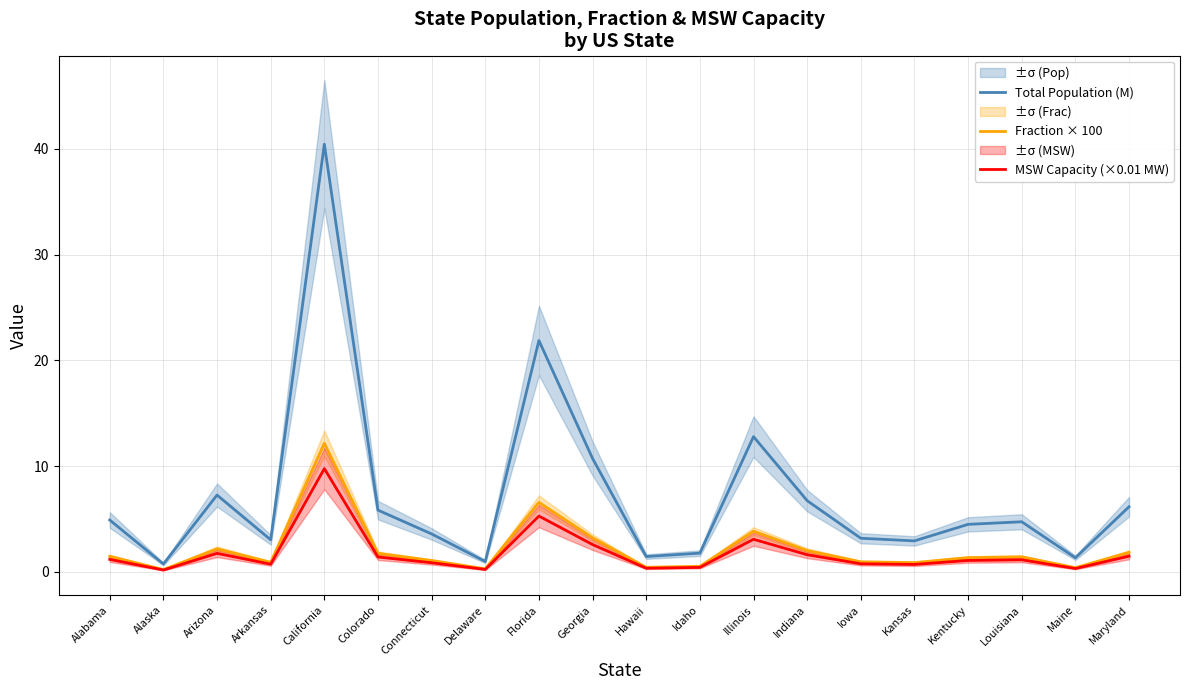

Where is Fraction × 100 nearest to the value 6?

Florida